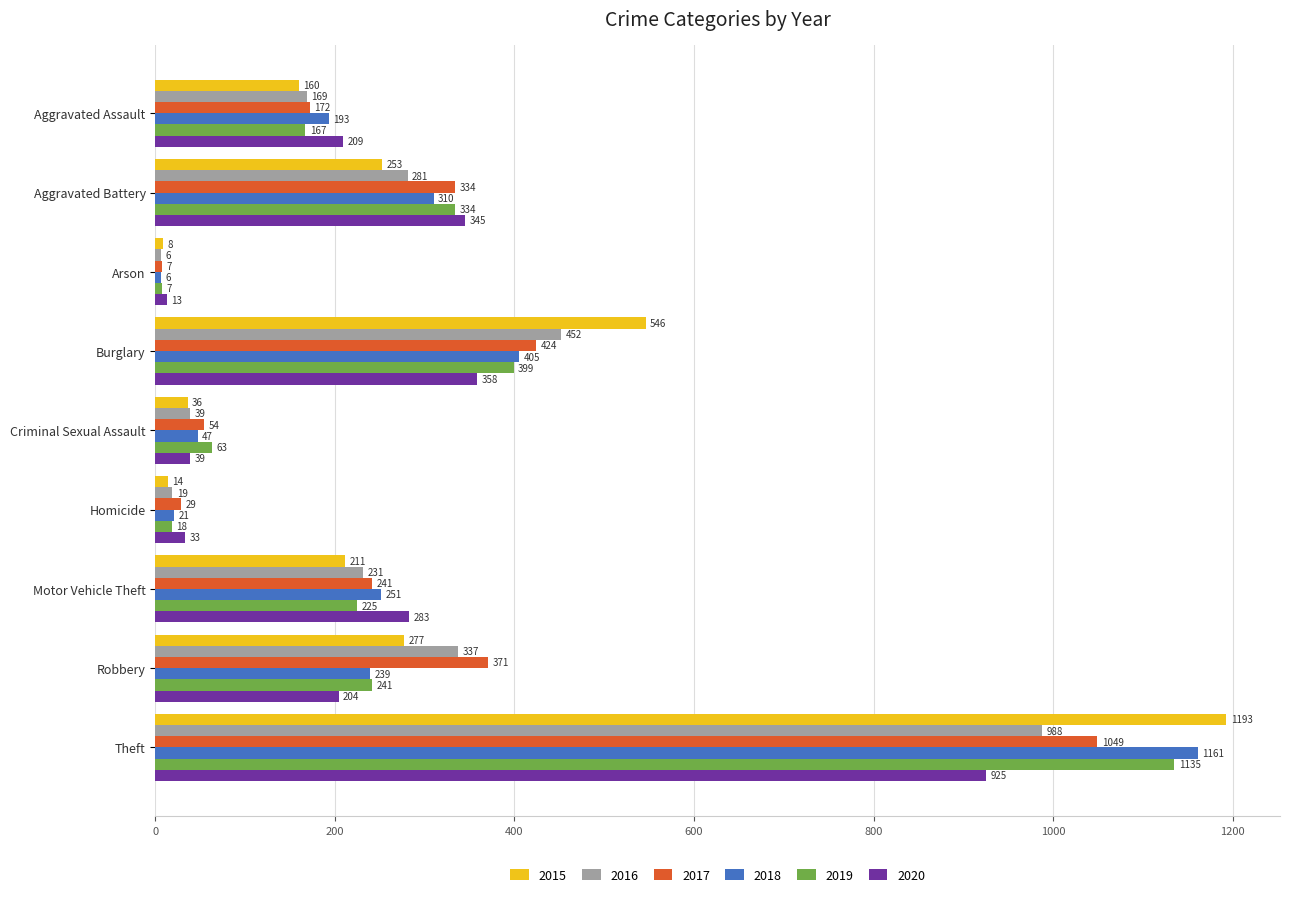

What is the sum of the 2020 values at Criminal Sexual Assault and Arson?

52